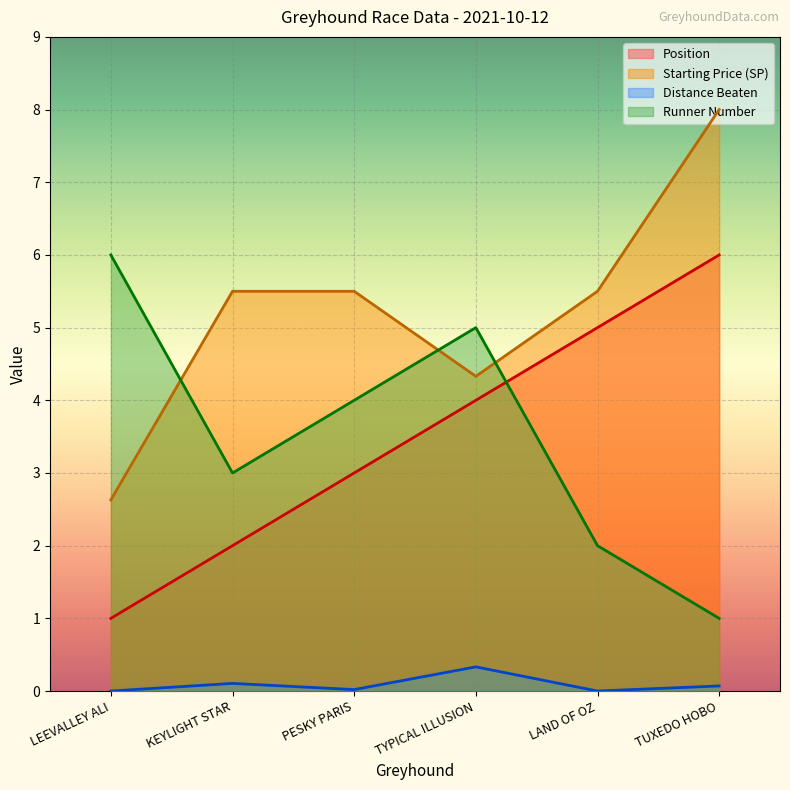

How many data points in distance_beaten are above 0?

4